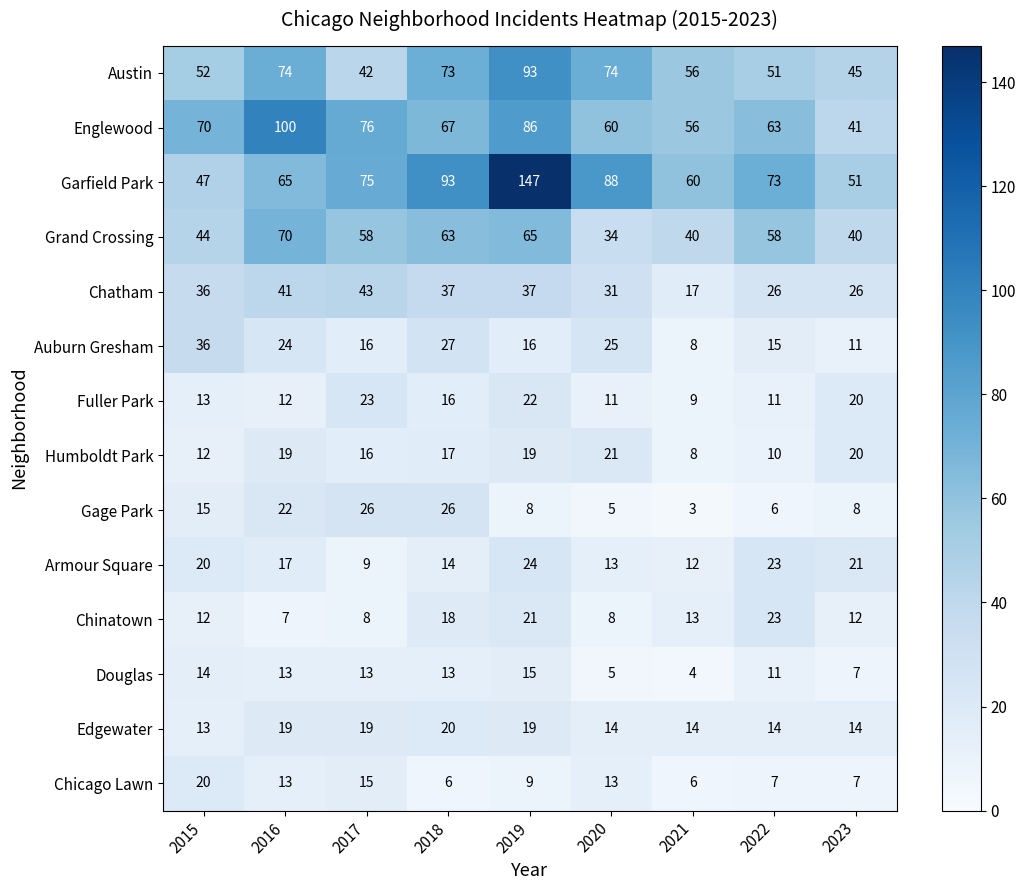

At 2018, list the series in order from smallest to largest.

Chicago Lawn, Douglas, Armour Square, Fuller Park, Humboldt Park, Chinatown, Edgewater, Gage Park, Auburn Gresham, Chatham, Grand Crossing, Englewood, Austin, Garfield Park